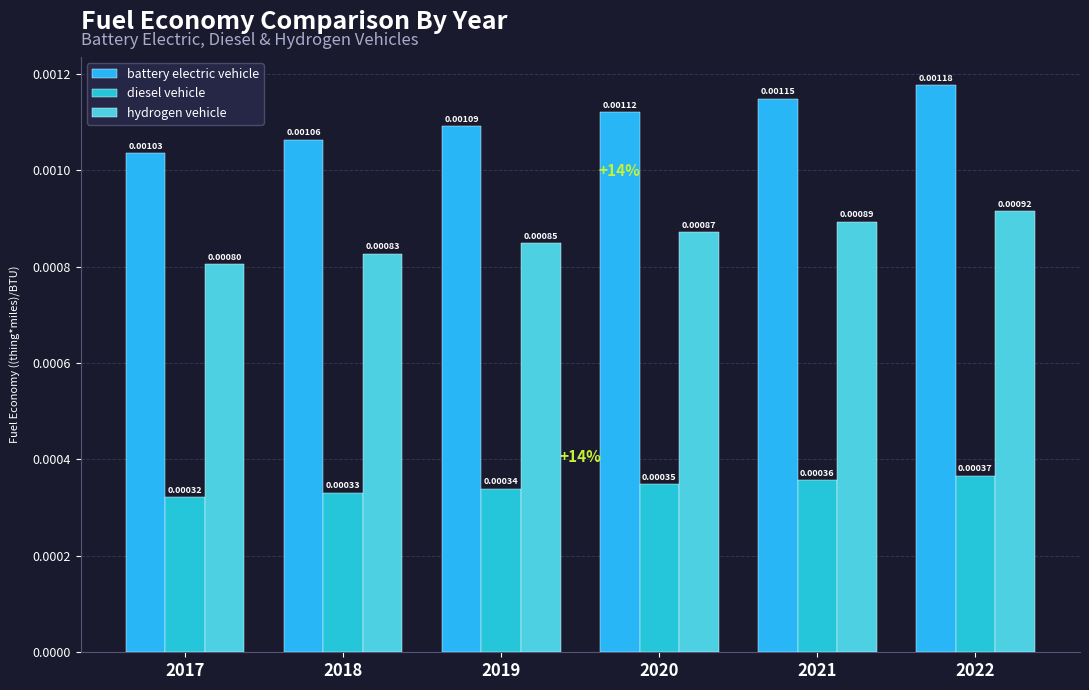

At how many categories does at least one series exceed 0?

6